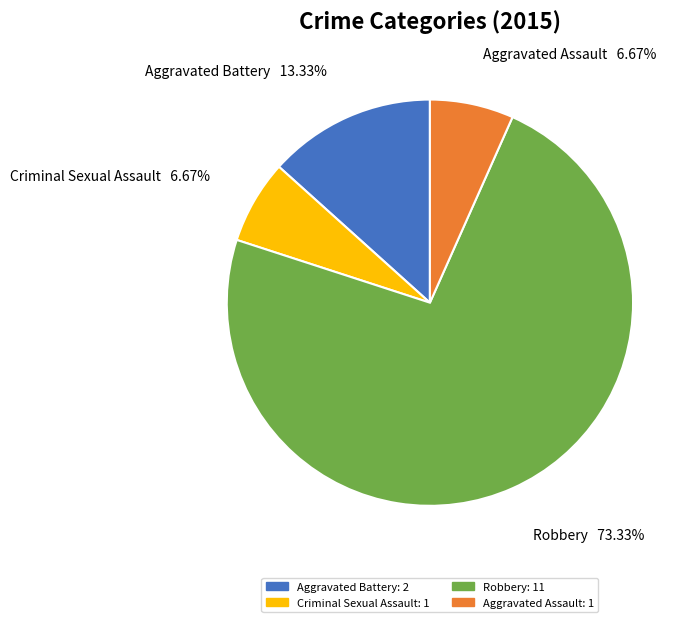

To the nearest percent, what percentage of the pie is Aggravated Battery?

13%